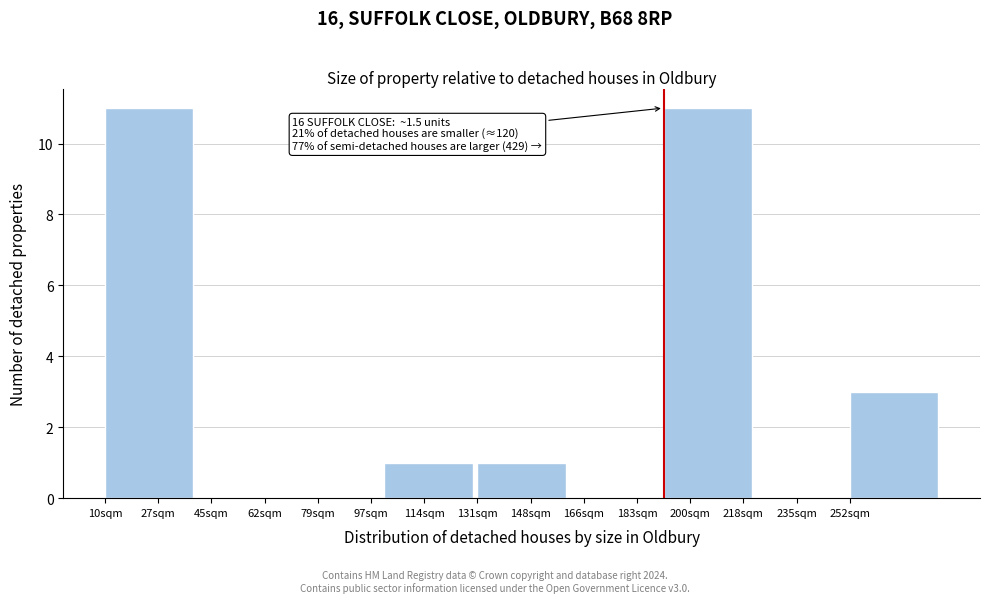

Reading left to right, extract all data points from this chart.

27sqm=11	62sqm=0	79sqm=0	114sqm=1	148sqm=1	183sqm=0	200sqm=11	235sqm=0	252sqm=3